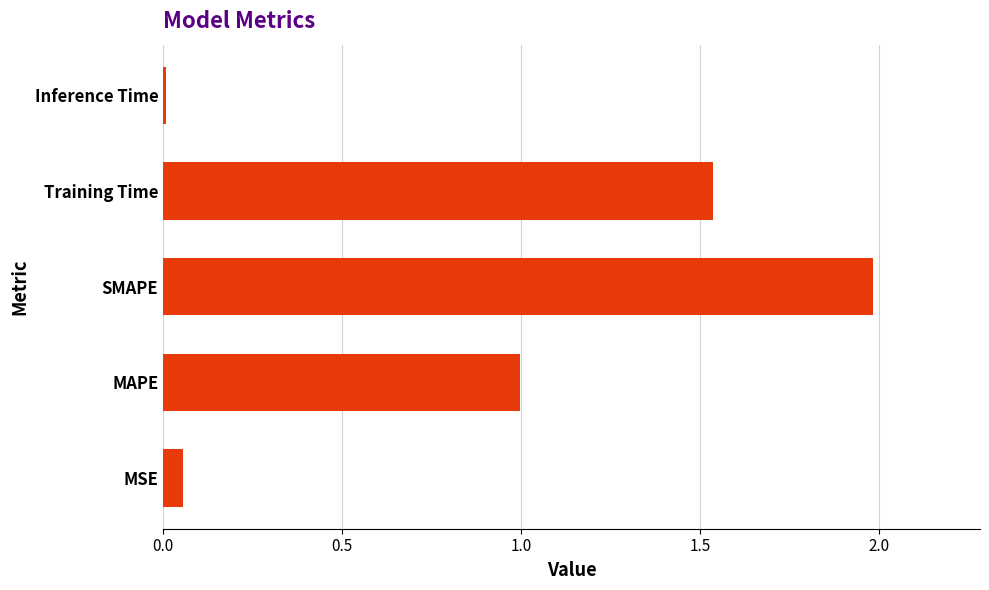

True or false: the data shows 1.4 at MAPE.

False